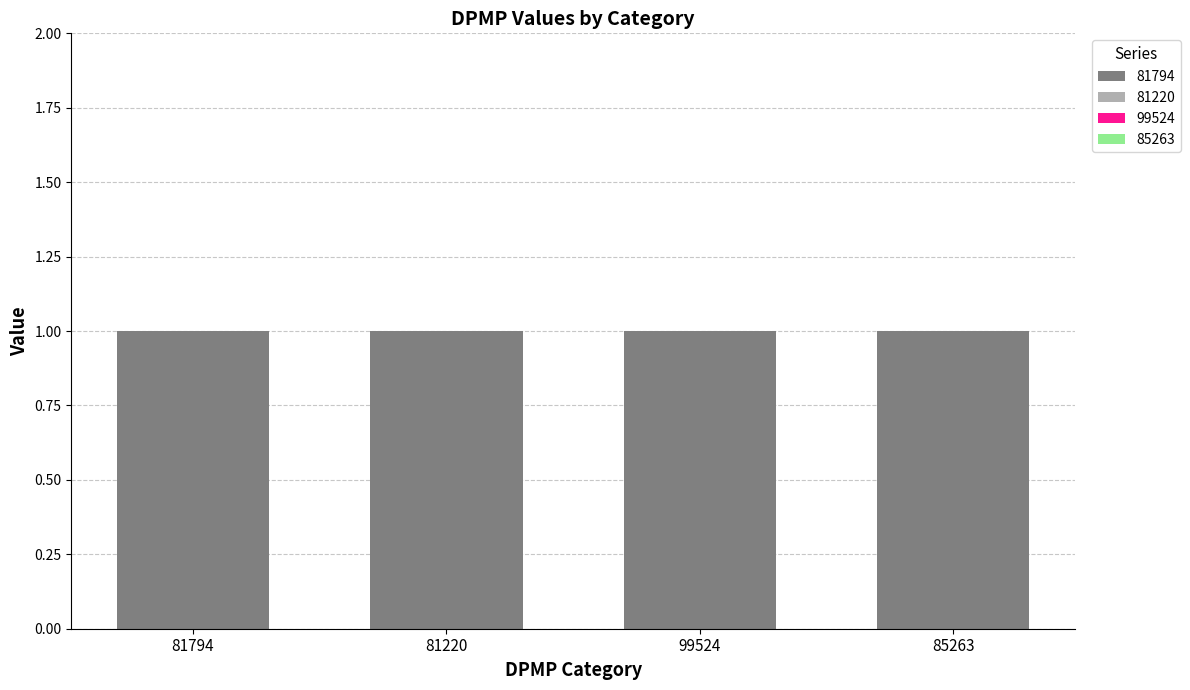

What is the difference between the highest and lowest values at 81794?

1